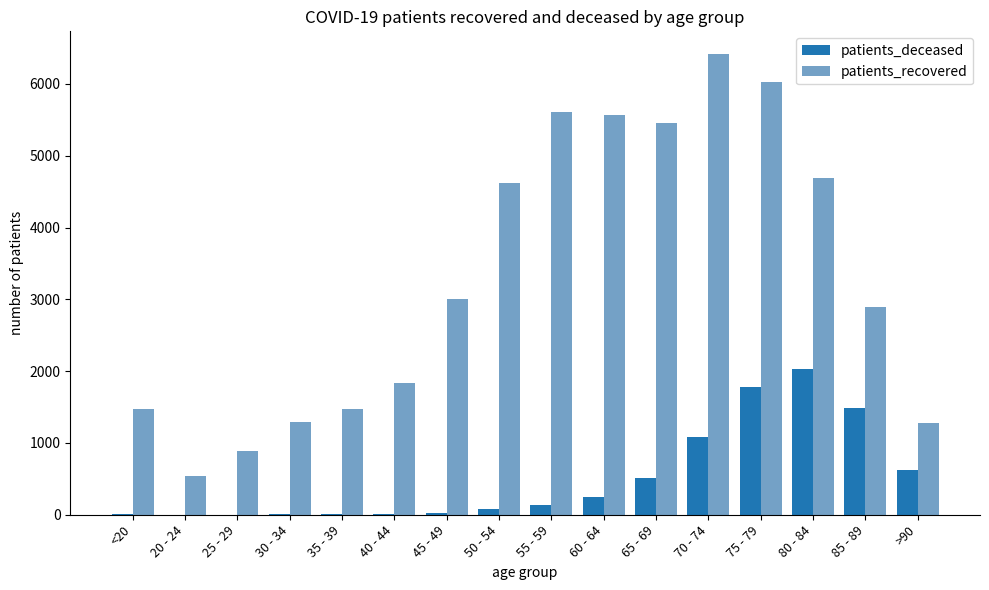

Where is patients_deceased nearest to the value 1018?

70 - 74